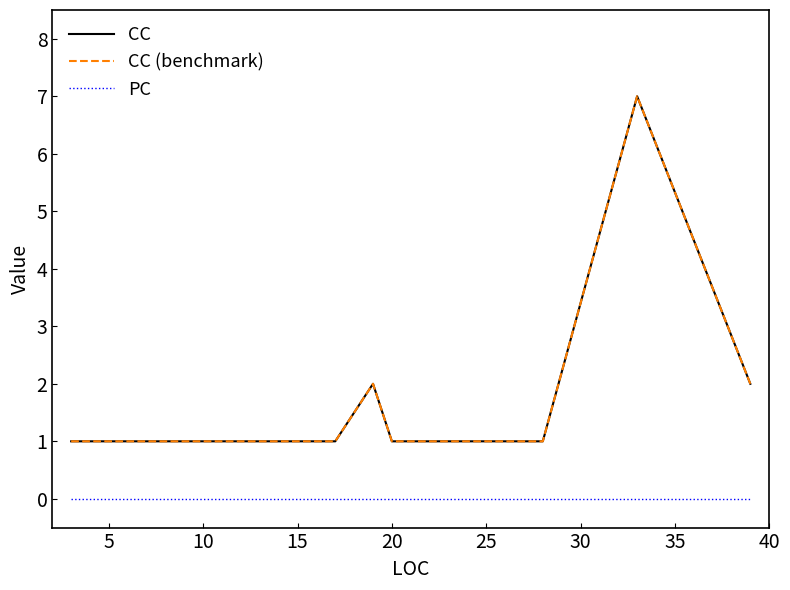

How many CC values are between 1 and 2?

31